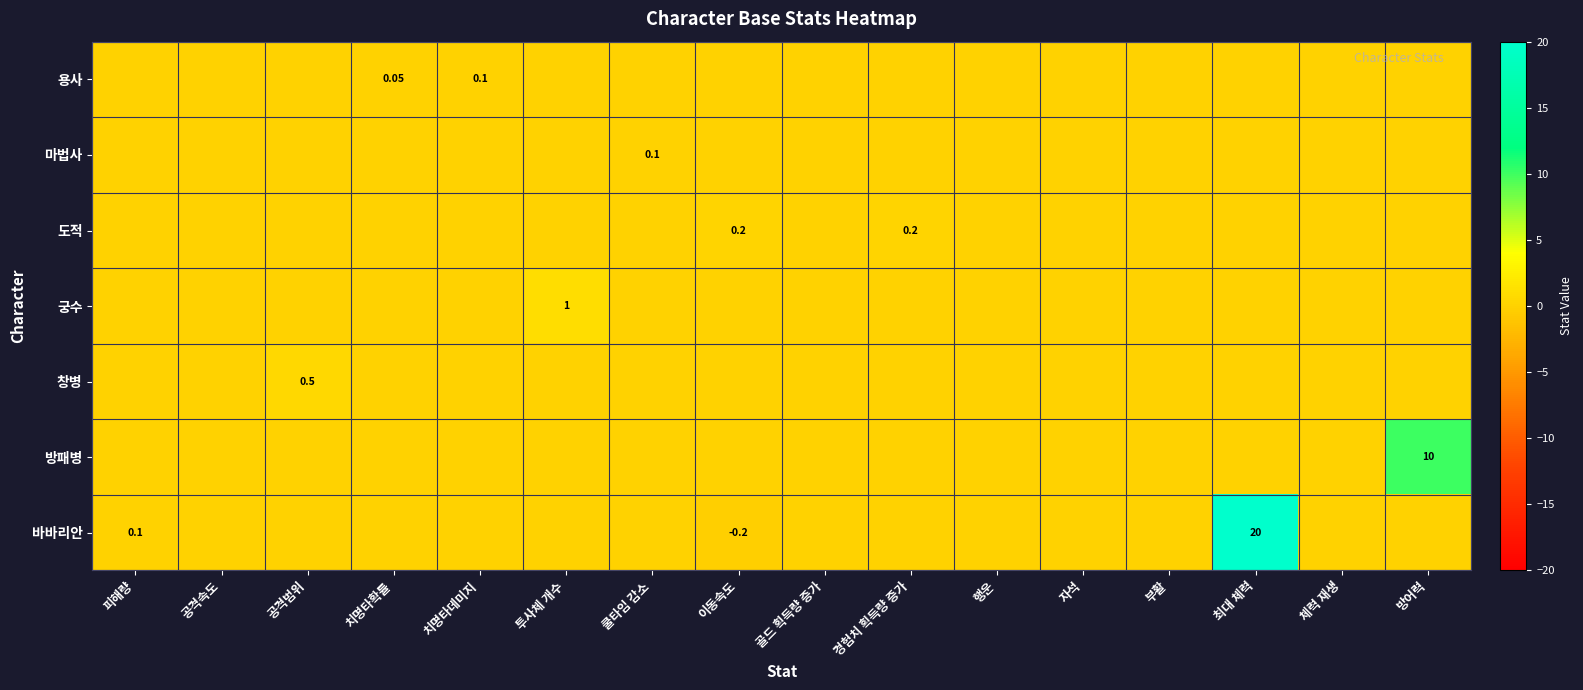

True or false: 방패병 has a value of 4.0 at 자석.

False